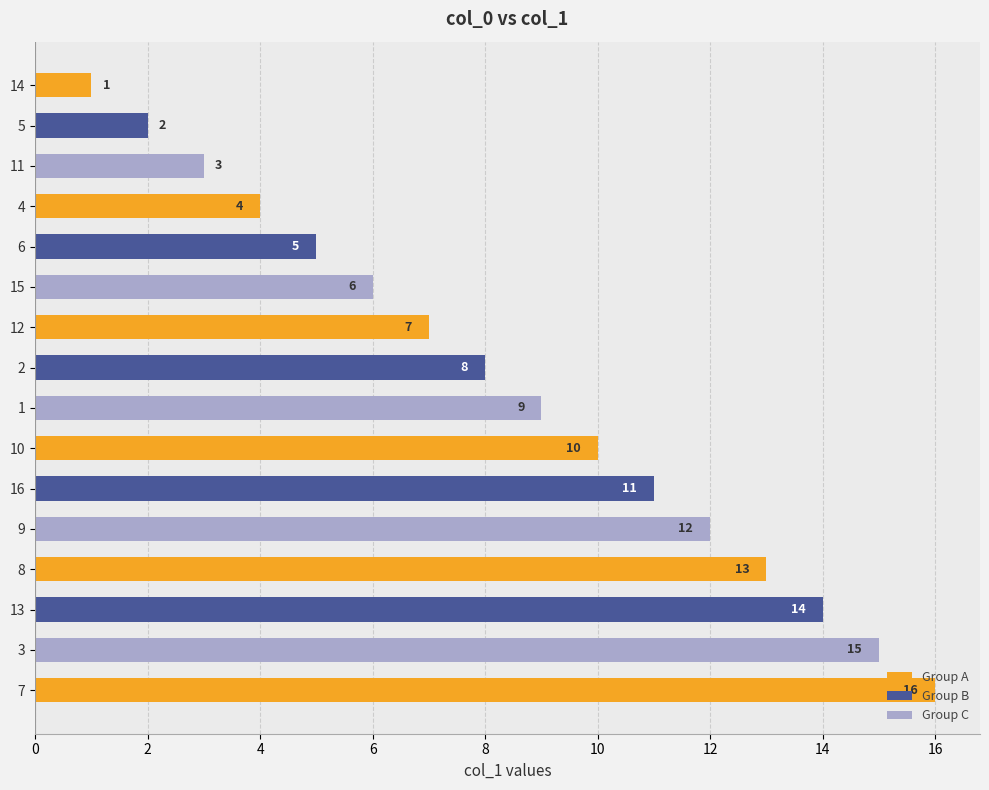

What is the sum of the values at 14 and 15?

7